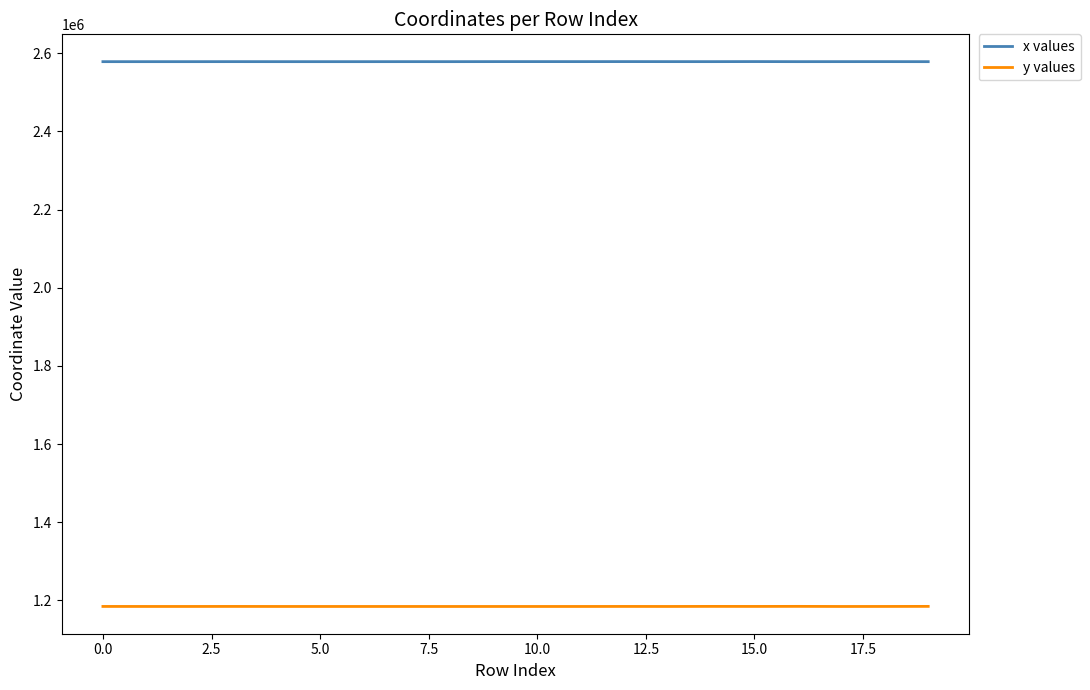

Which series has the largest total across all categories?

x values